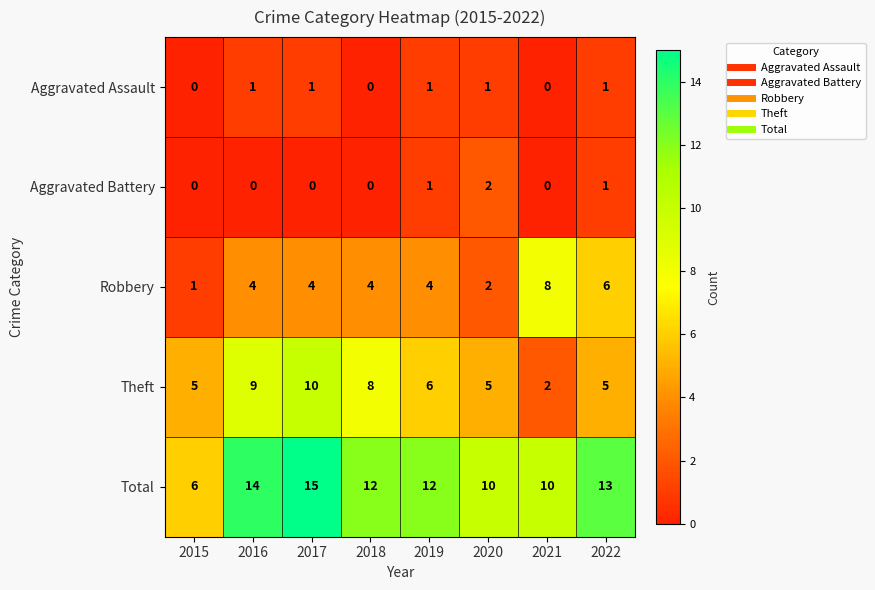

At which label does Theft reach its minimum?

2021